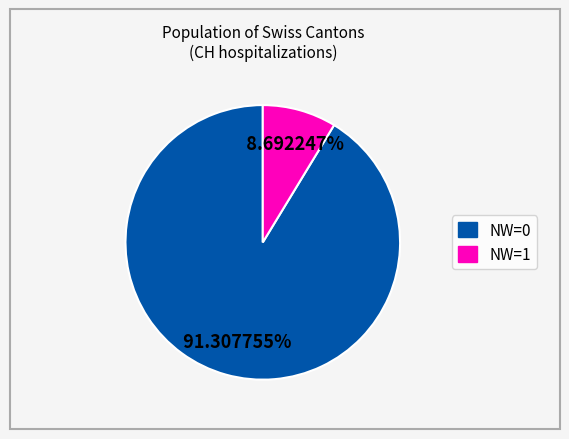

Is there any slice that represents more than half of the pie?

Yes